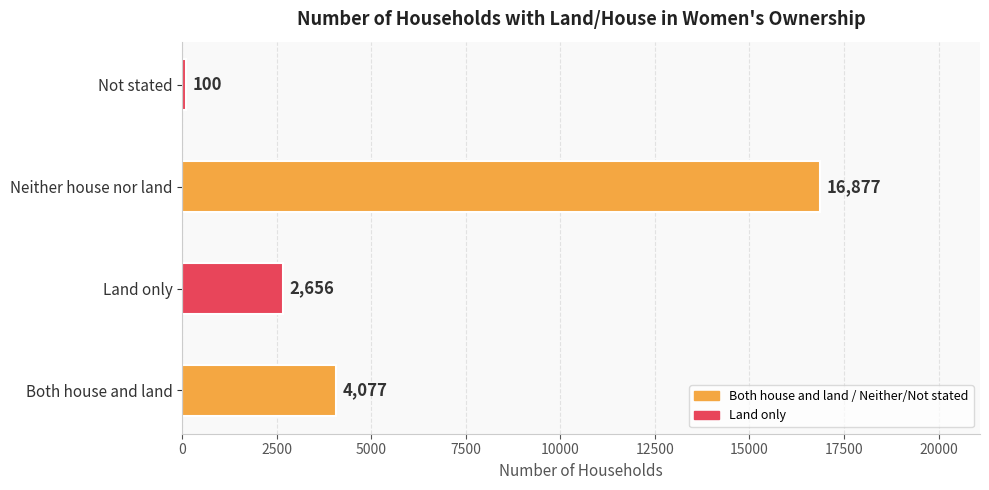

What is the maximum value shown in the chart?

16877